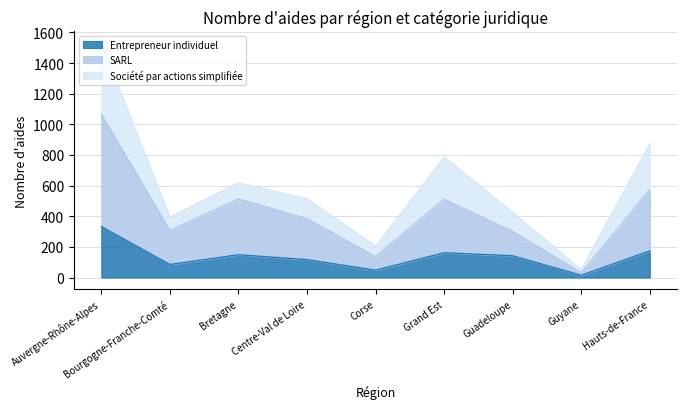

How many categories are shown in the chart?

9